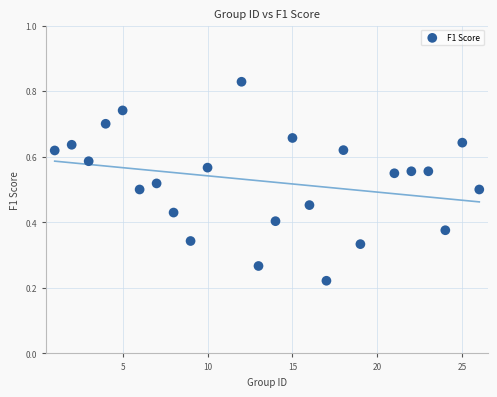

What is the range of X values (max minus min)?

25.0